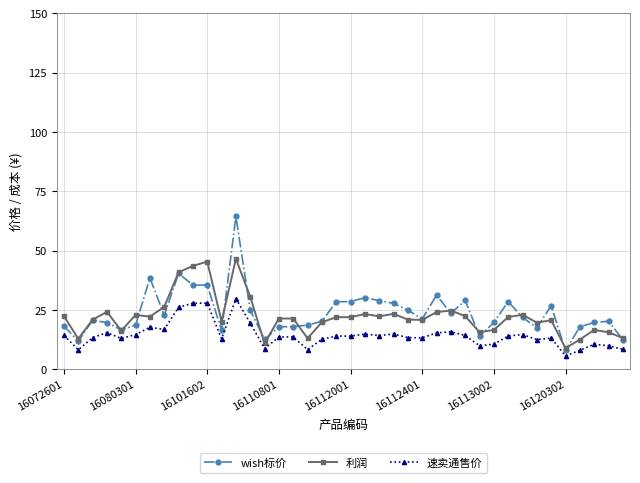

Is this an area chart (filled region under the line)?

No